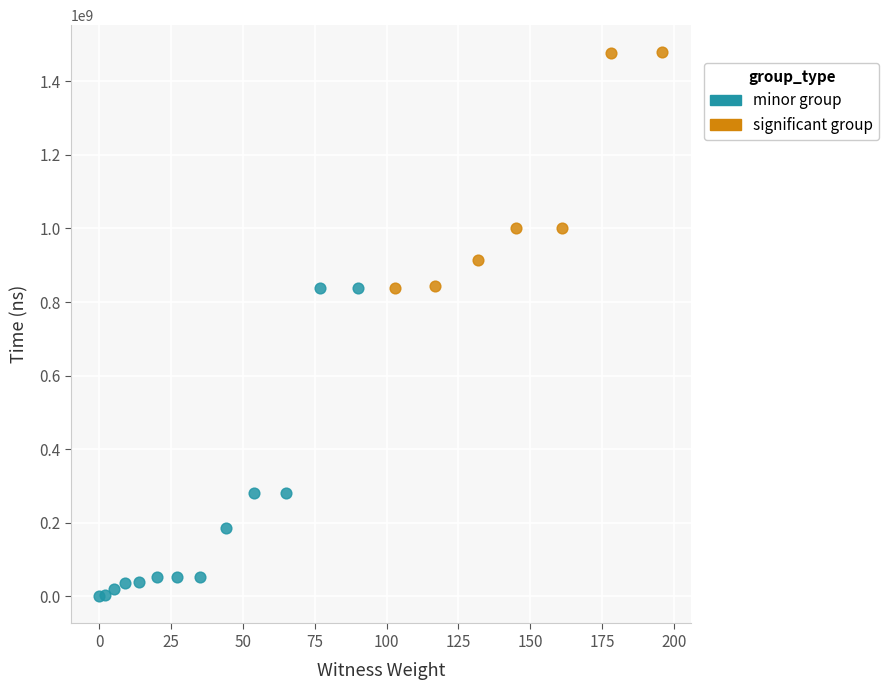

Which series contains the highest Y value?

significant group